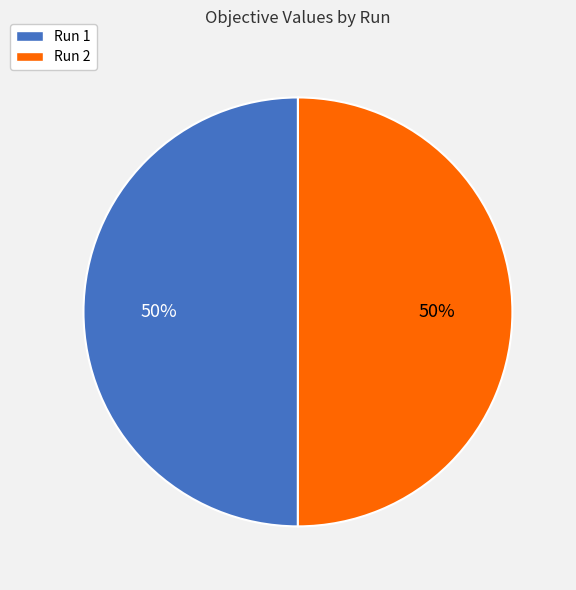

To the nearest percent, what percentage of the pie is Run 2?

50%